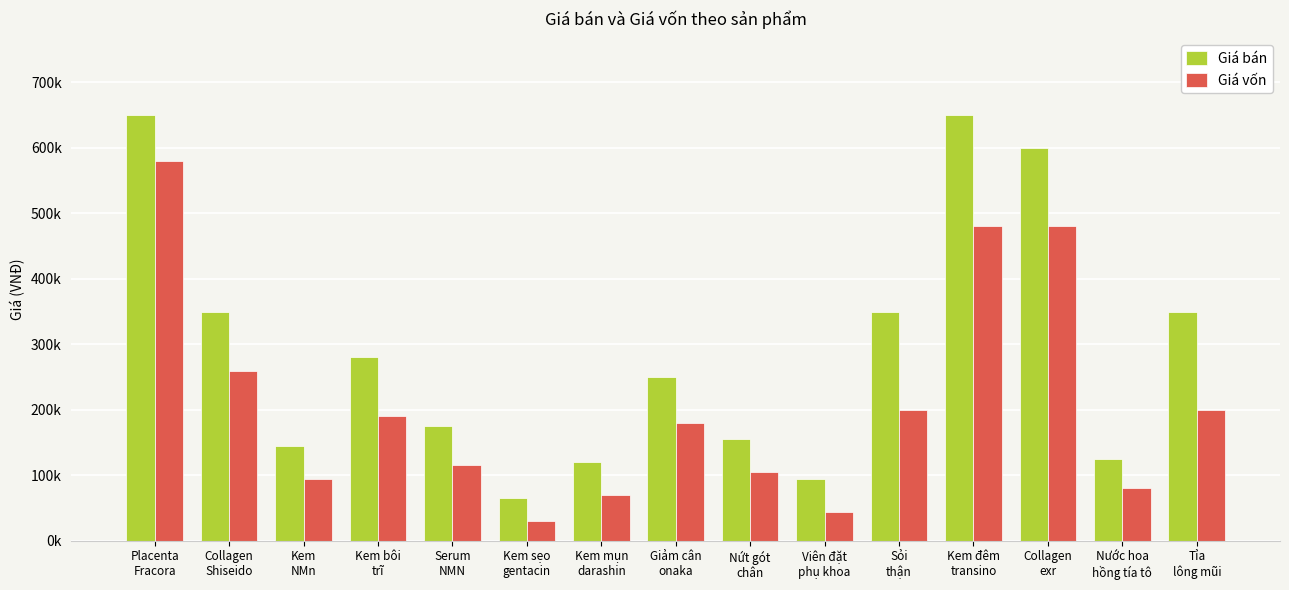

Are the bars grouped side by side (vs. stacked)?

Yes